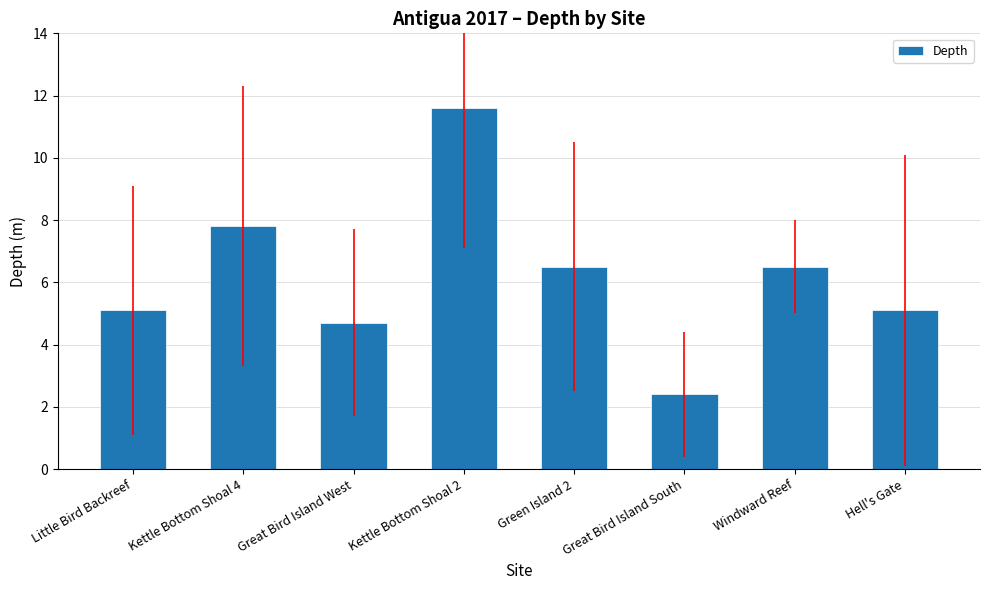

What position from the left is Kettle Bottom Shoal 2?

4